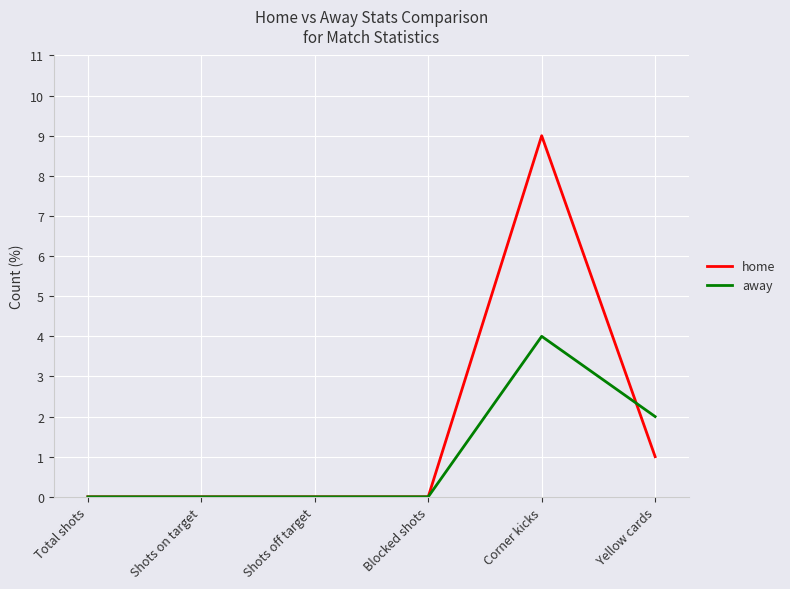

The value of home at Total shots is 0. True or false?

True